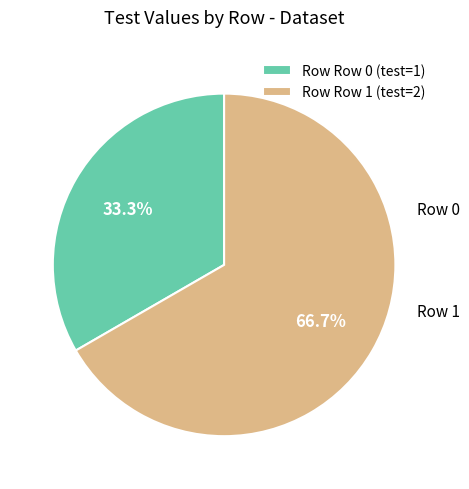

Is the sum of Row Row 1 (test=2) and Row Row 0 (test=1) greater than half?

Yes